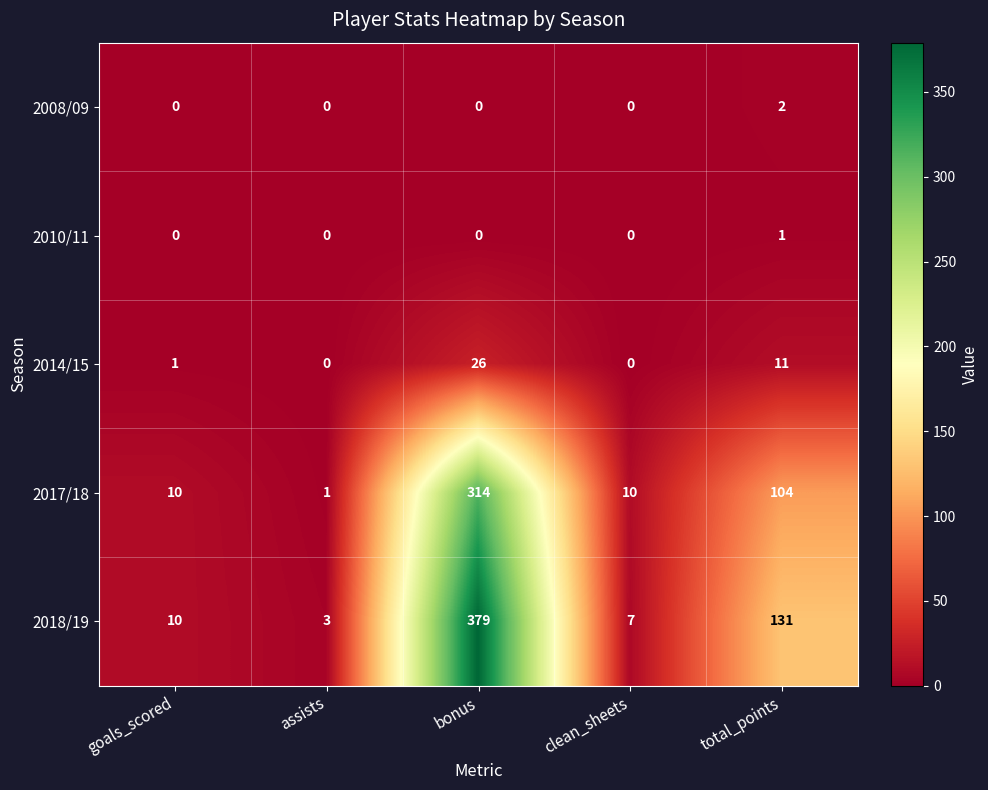

List the series in order of their peak value, highest first.

2018/19, 2017/18, 2014/15, 2008/09, 2010/11